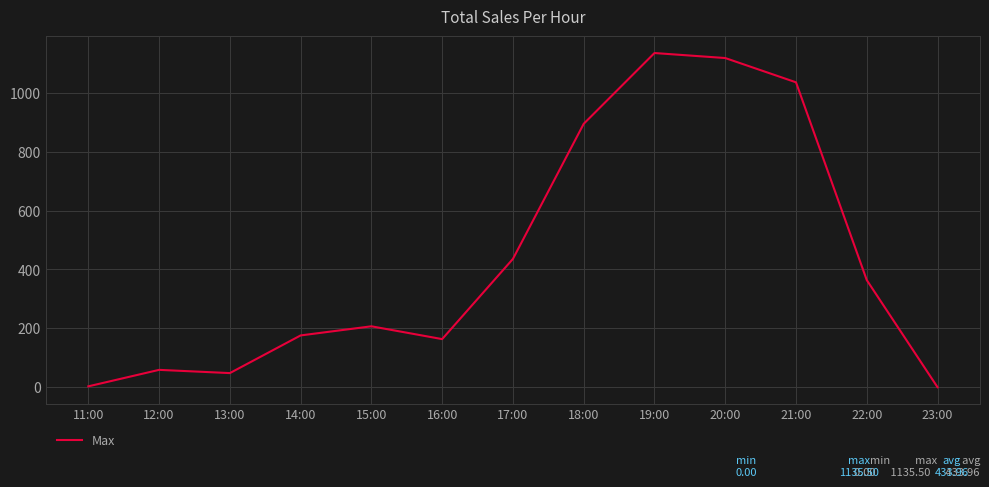

What is the change in value from 16:00 to 22:00?

+200.5